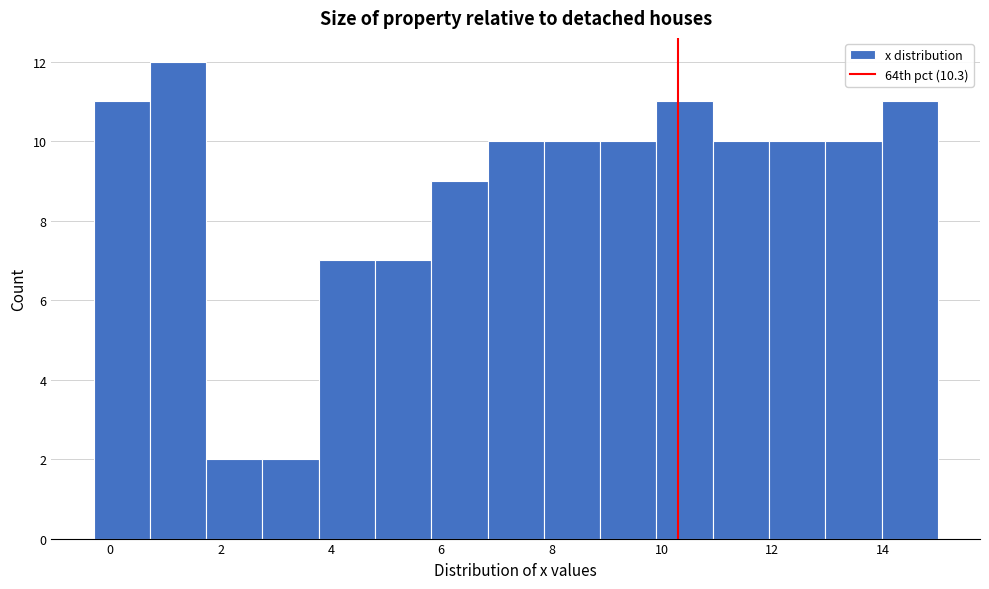

Reading left to right, list every bar in this chart as the range it spans on the x-axis followed by its height. Neither the bar edges nor the heights are printed on the chart, so give them approximately, as read against the axes.

-0.30 to 0.72: 11
0.72 to 1.74: 12
1.74 to 2.76: 2
2.76 to 3.78: 2
3.78 to 4.80: 7
4.80 to 5.82: 7
5.82 to 6.84: 9
6.84 to 7.86: 10
7.86 to 8.88: 10
8.88 to 9.90: 10
9.90 to 10.92: 11
10.92 to 11.94: 10
11.94 to 12.96: 10
12.96 to 13.98: 10
13.98 to 15.00: 11